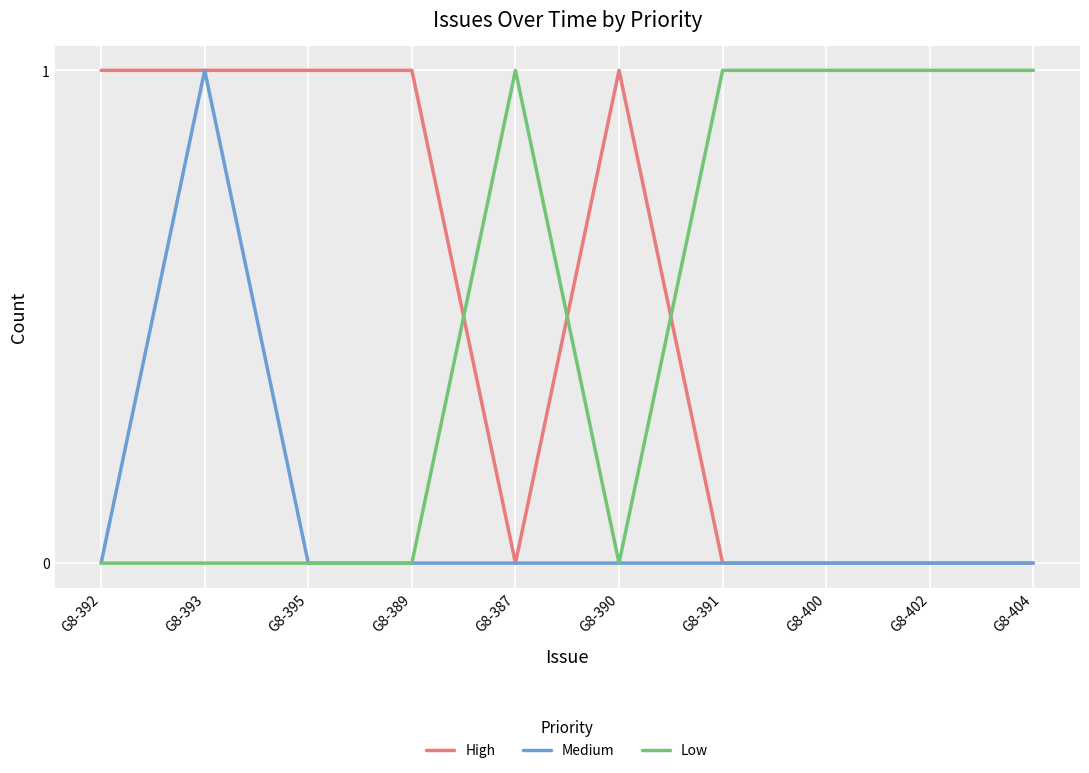

True or false: Low has a value of 1 at G8-402.

True